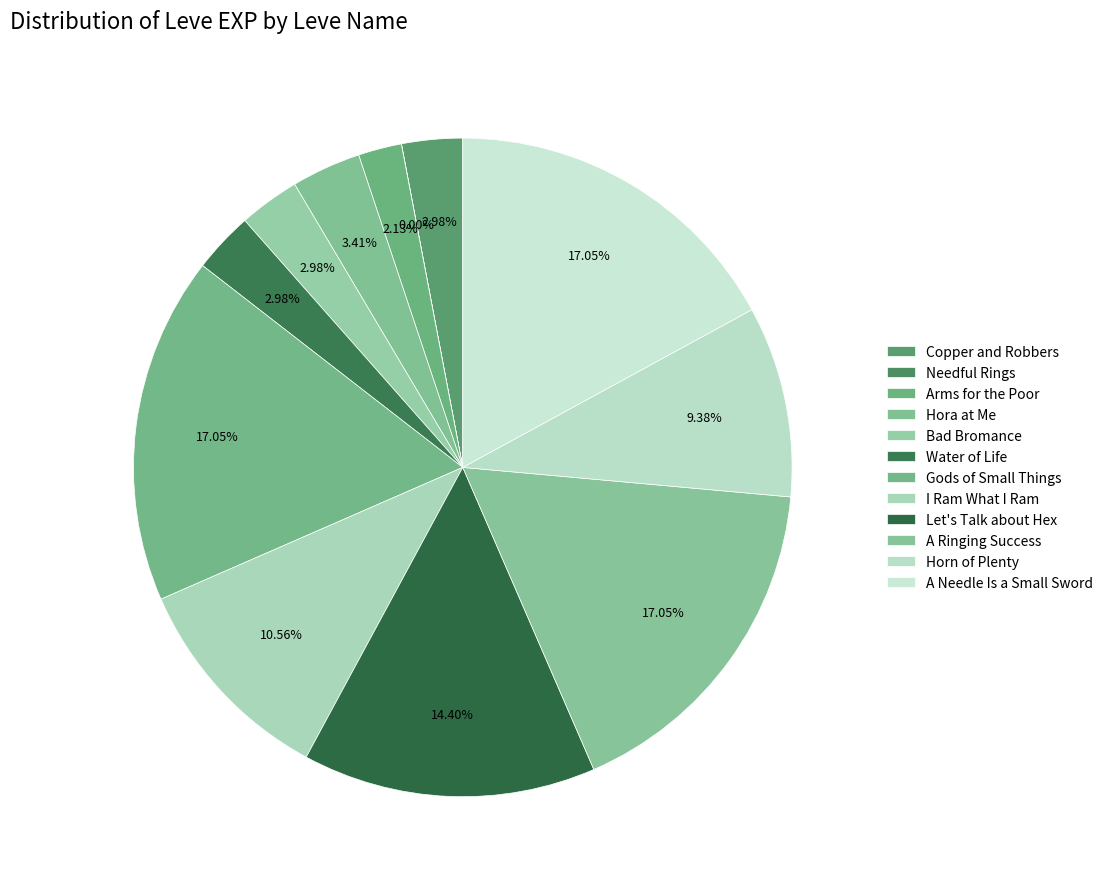

Rank the categories by value from lowest to highest.

Needful Rings, Arms for the Poor, Copper and Robbers, Bad Bromance, Water of Life, Hora at Me, Horn of Plenty, I Ram What I Ram, Let's Talk about Hex, Gods of Small Things, A Ringing Success, A Needle Is a Small Sword